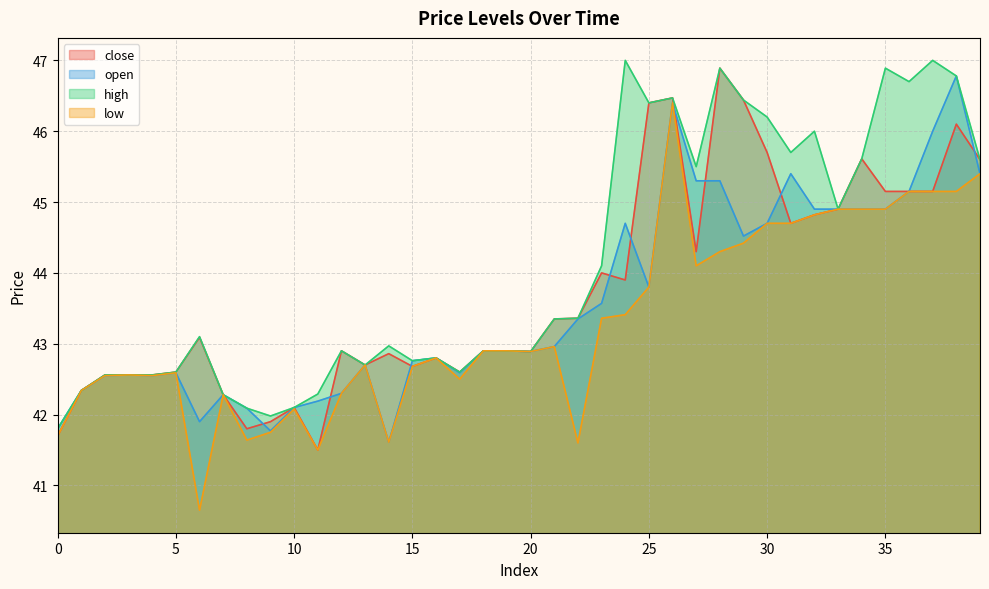

The value of open at 24 is 63.2. True or false?

False